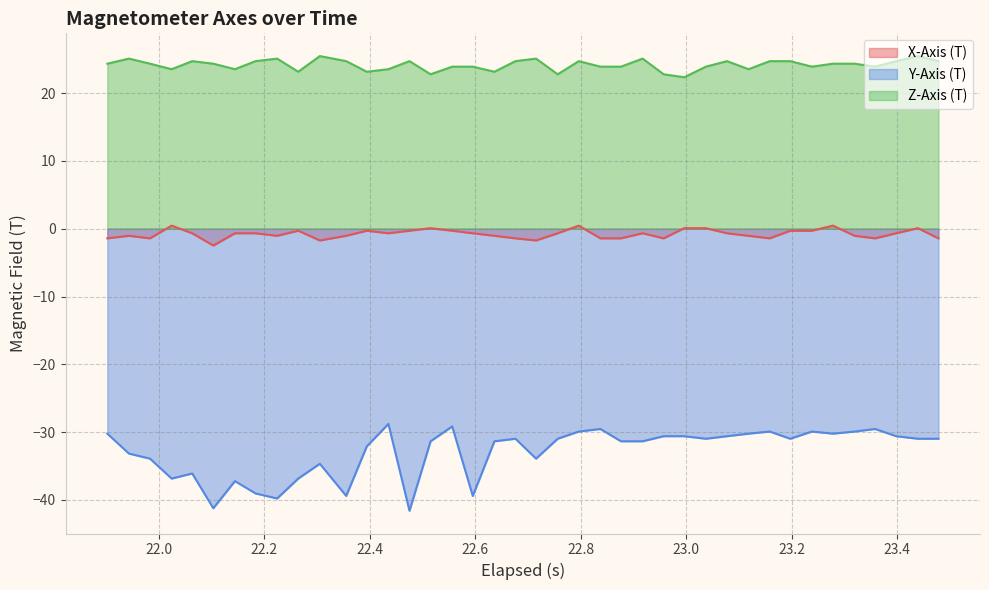

Which series has the largest total across all categories?

Z-Axis (T)